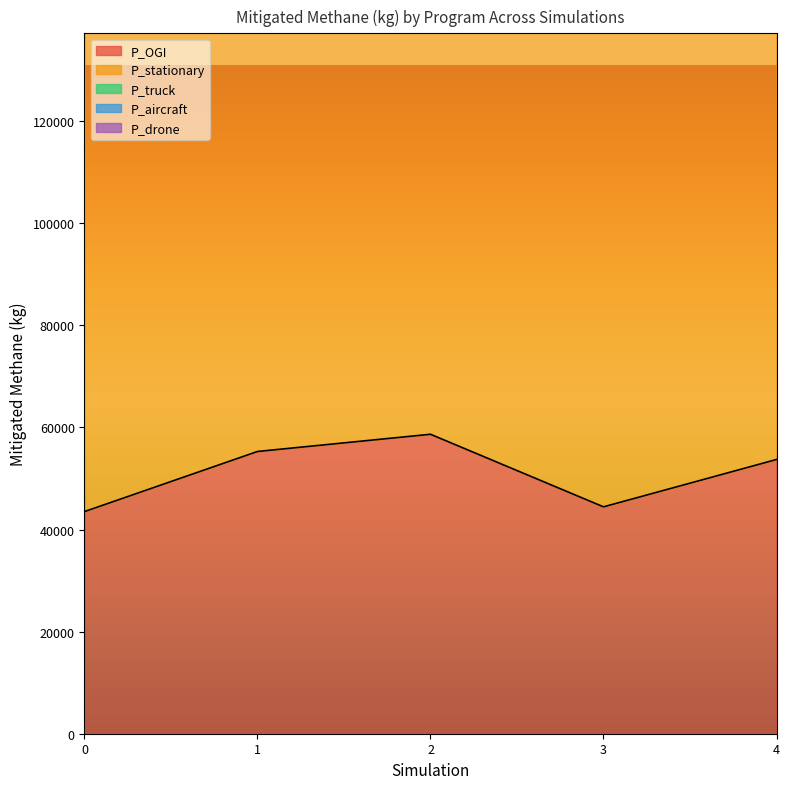

Reading right to left, list all the values displayed in this chart.

P_OGI: 4=53718.8	3=44444.3	2=58660.8	1=55287.8	0=43516.1
P_stationary: 4=124724.9	3=114164.2	2=119553.1	1=121115.7	0=108581.6
P_truck: 4=65610.5	3=44107.3	2=63142.3	1=62112.0	0=48886.7
P_aircraft: 4=0.0	3=0.0	2=0.0	1=0.0	0=0.0
P_drone: 4=0.0	3=0.0	2=0.0	1=0.0	0=0.0